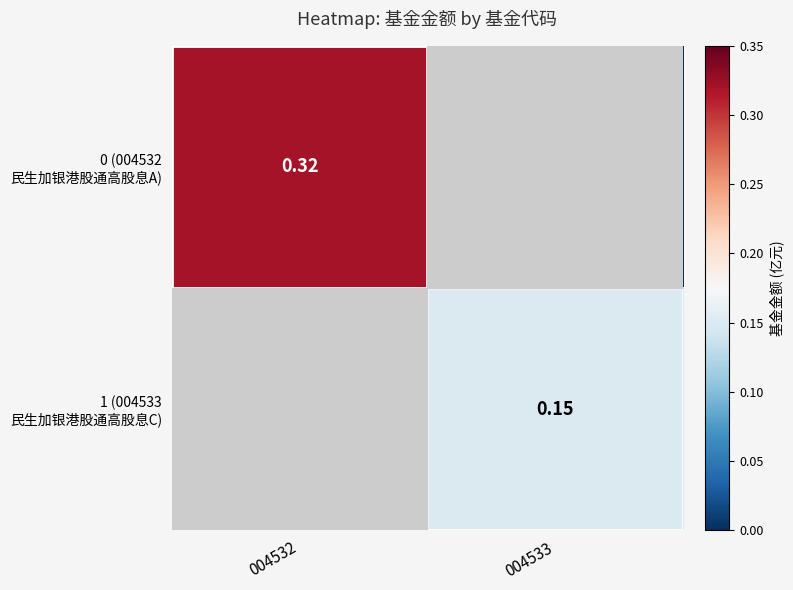

Which series changed the most between 004532 and 004533?

0 (004532 民生加银港股通高股息A)